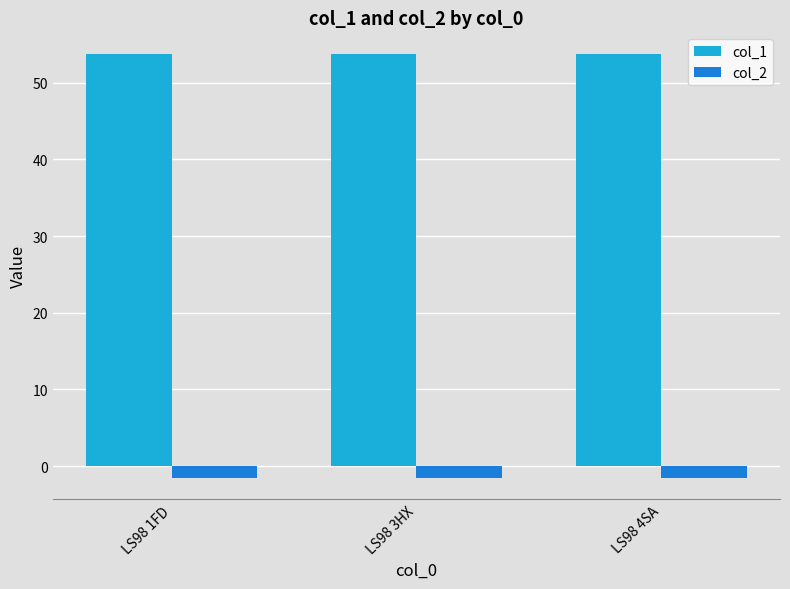

What is the label of the 2nd bar from the left?

LS98 3HX